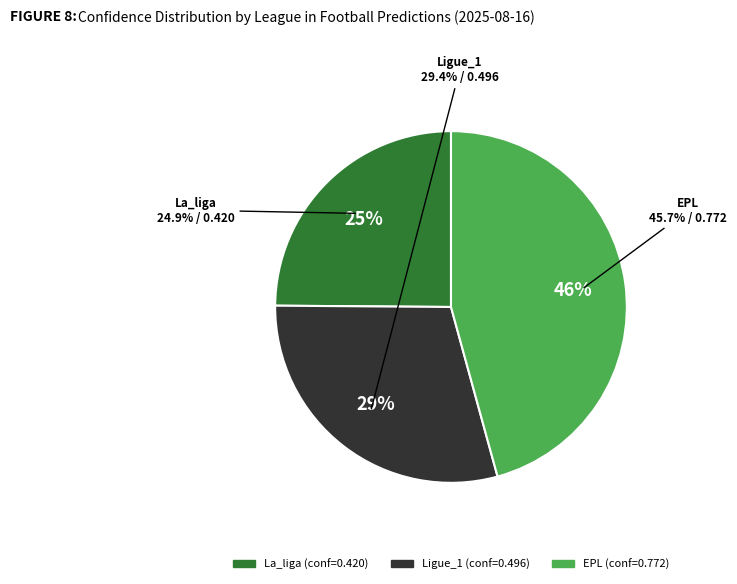

How many segments does this pie chart have?

3